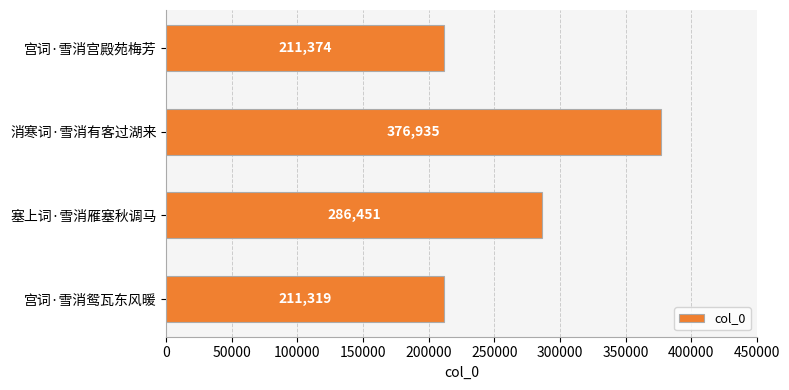

Reading bottom to top, what are all the values shown in this chart?

211319	286451	376935	211374